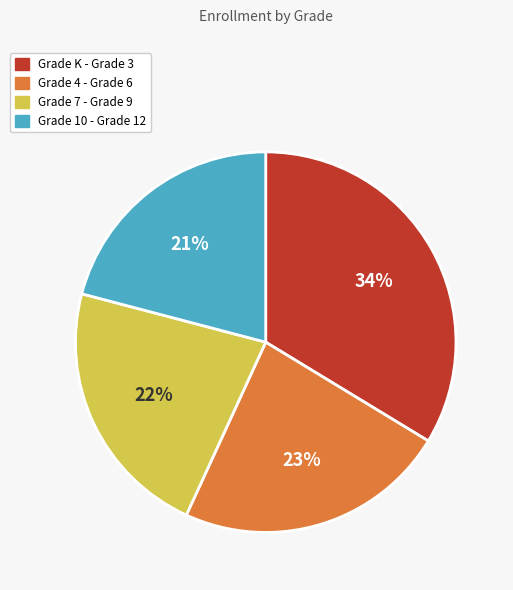

Does any single category account for the majority?

No